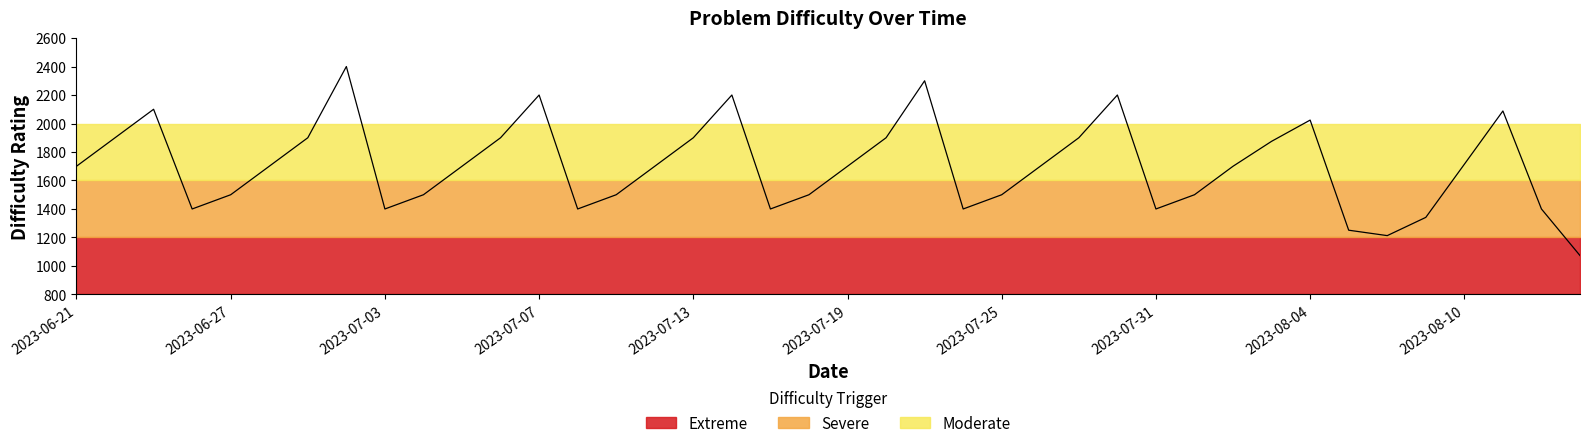

What is the difference between the maximum and minimum values?

1327